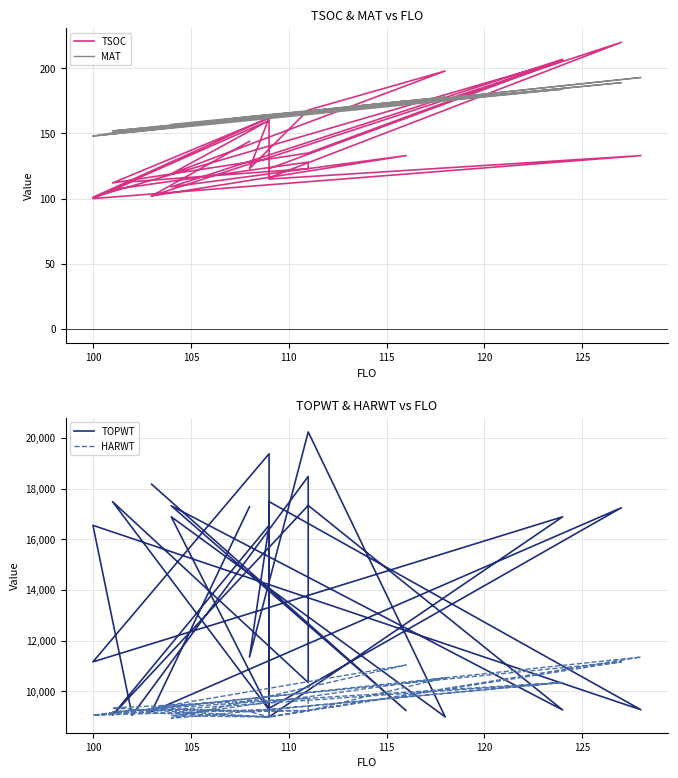

How many data points does each series have?

27